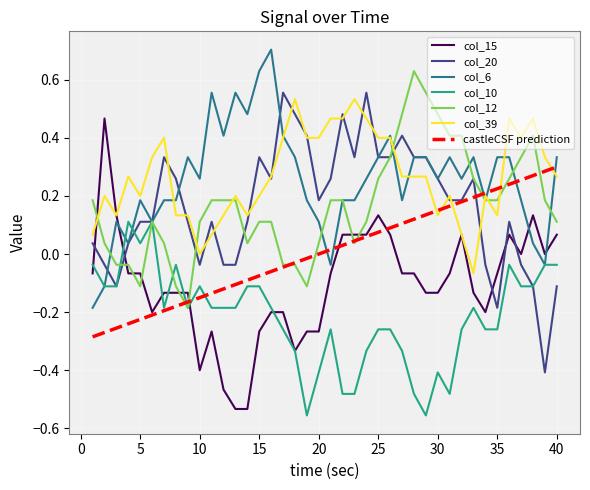

Which series has the largest total across all categories?

col_39